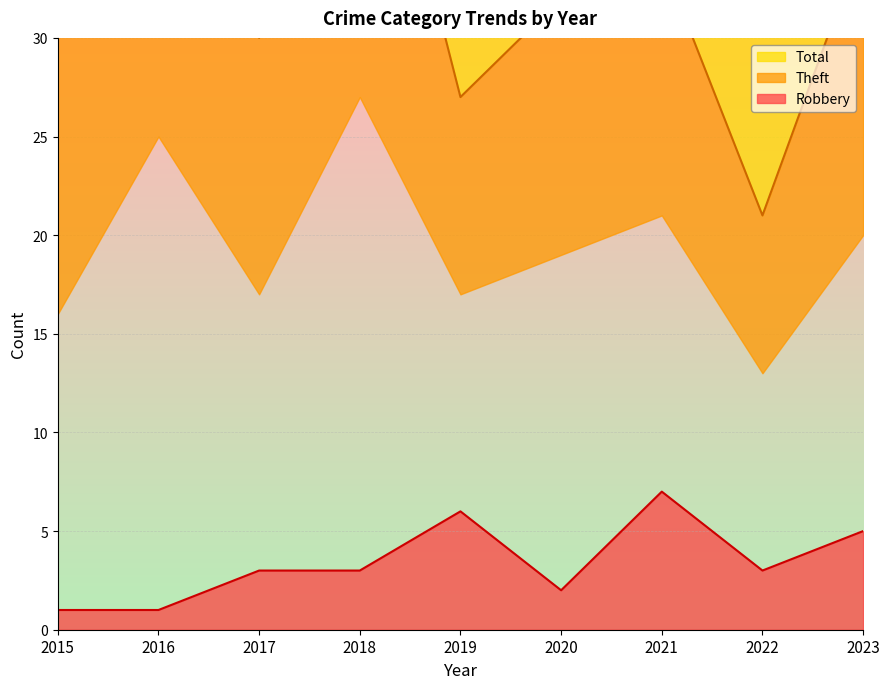

How many data points in Total are less than 51?

4